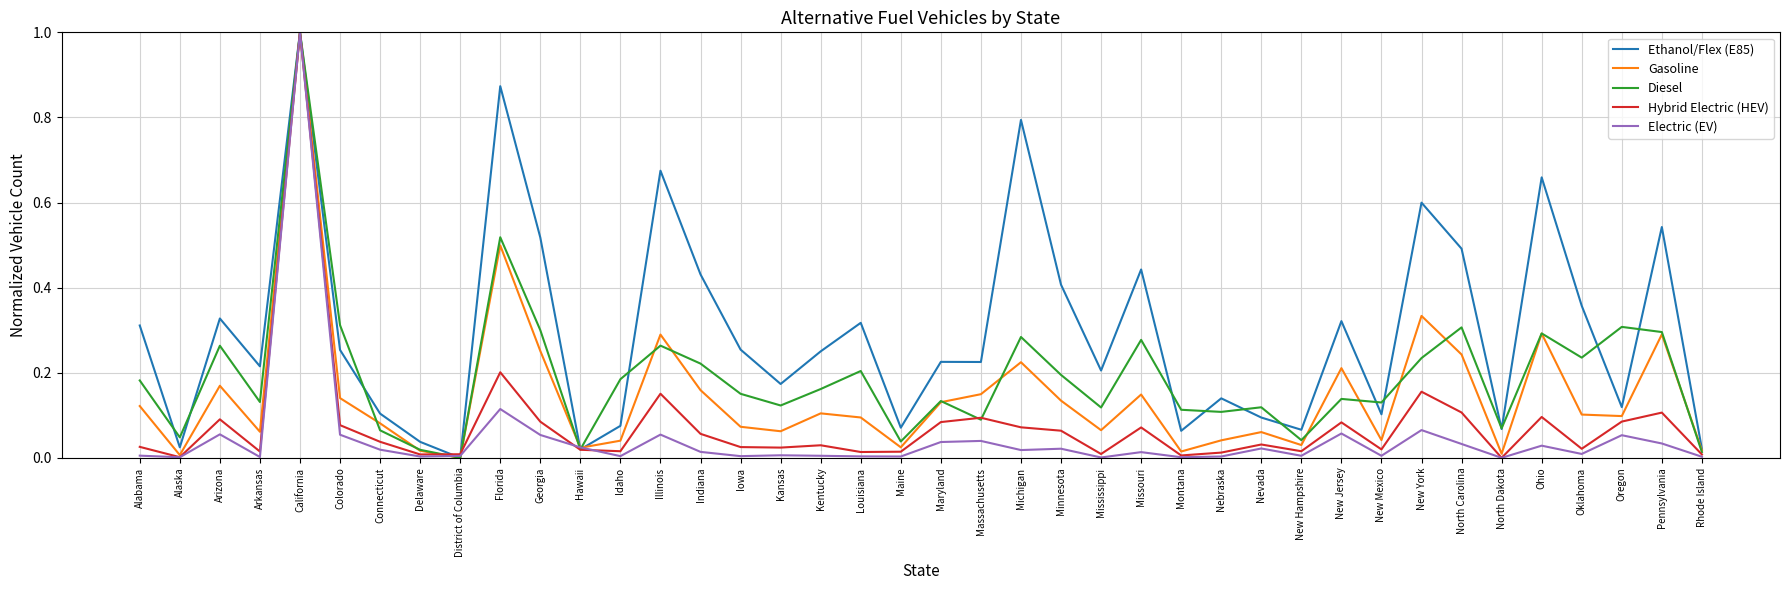

What are all the series names shown in the legend?

Ethanol/Flex (E85), Gasoline, Diesel, Hybrid Electric (HEV), Electric (EV)